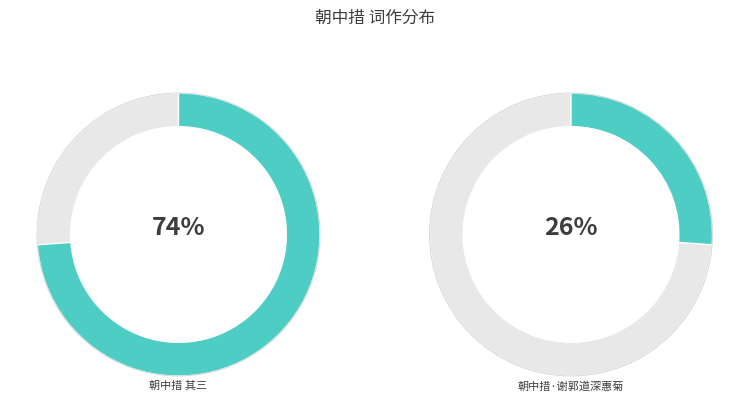

True or false: 朝中措 其三 谢郭道深惠菊，有二小鬟 accounts for 67% of the total.

False